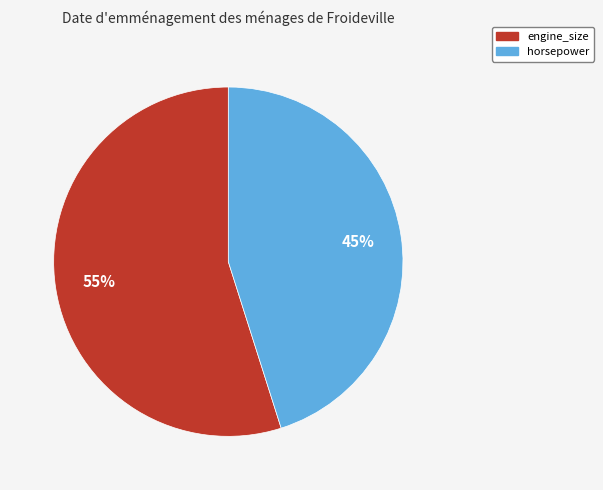

To the nearest percent, what percentage of the pie is horsepower?

45%